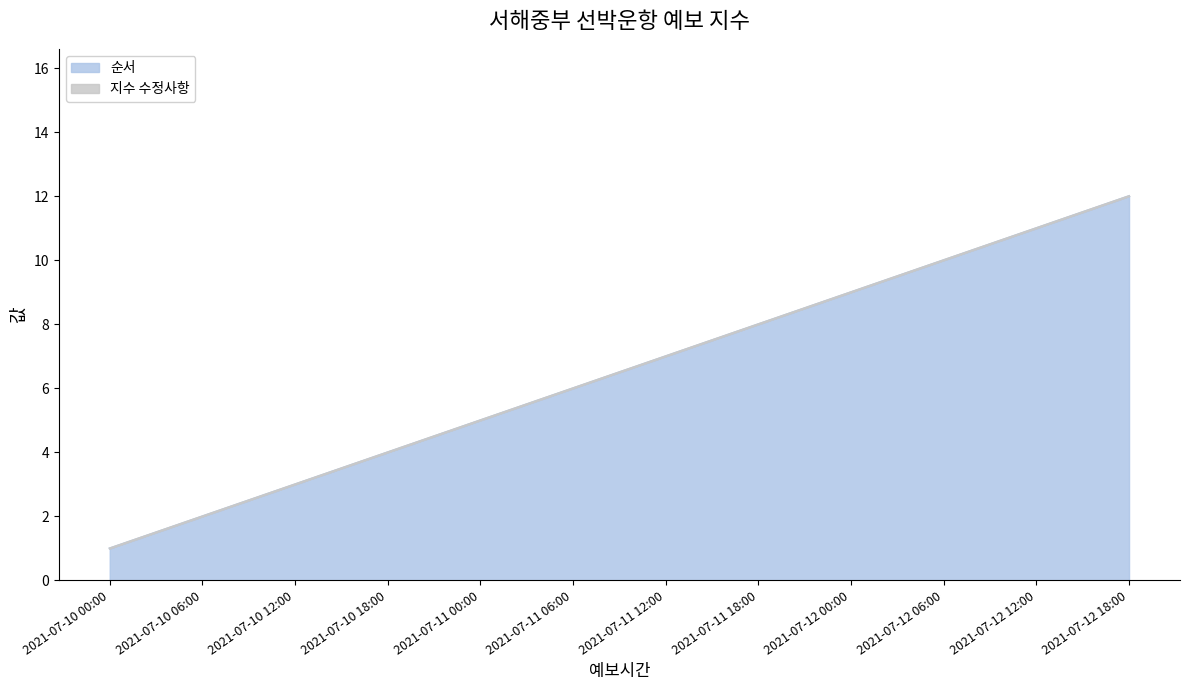

Reading left to right, list all the values displayed in this chart.

2021-07-10 00:00=1	2021-07-10 06:00=2	2021-07-10 12:00=3	2021-07-10 18:00=4	2021-07-11 00:00=5	2021-07-11 06:00=6	2021-07-11 12:00=7	2021-07-11 18:00=8	2021-07-12 00:00=9	2021-07-12 06:00=10	2021-07-12 12:00=11	2021-07-12 18:00=12